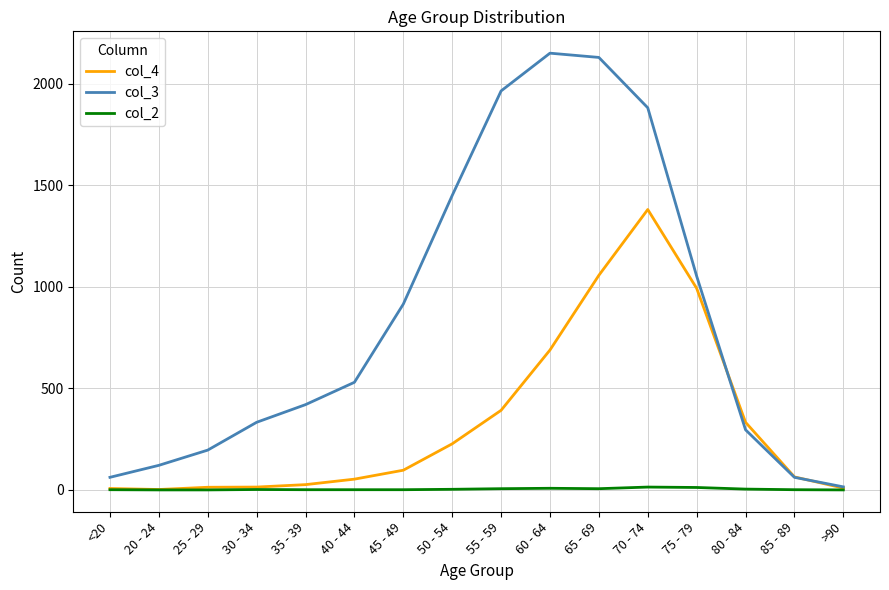

True or false: col_3 has more than 1 interior local peaks.

False